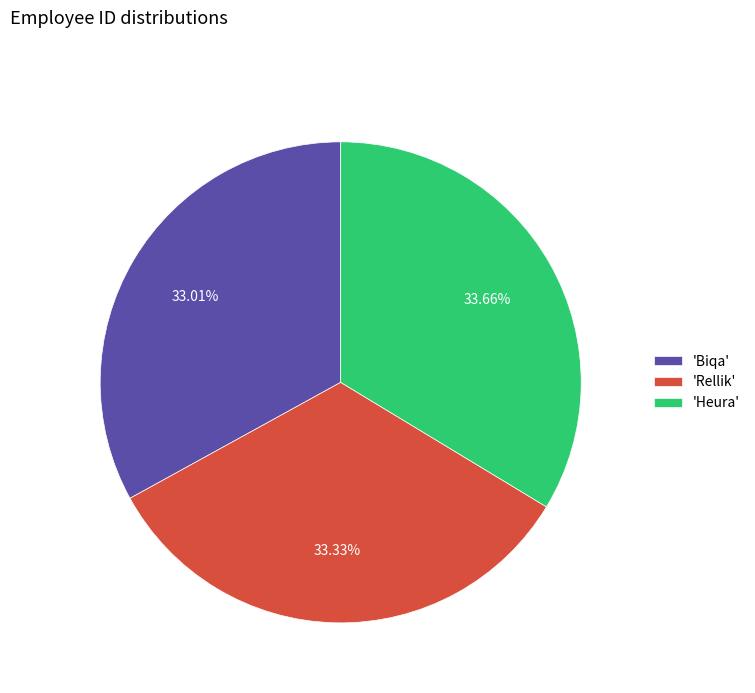

To the nearest percent, what is the average slice percentage?

33%